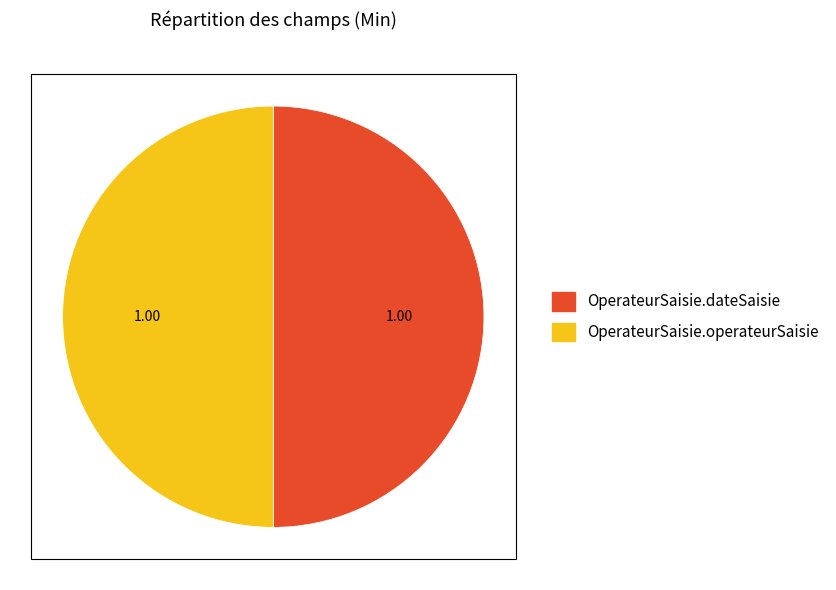

Is there any slice that represents more than half of the pie?

No